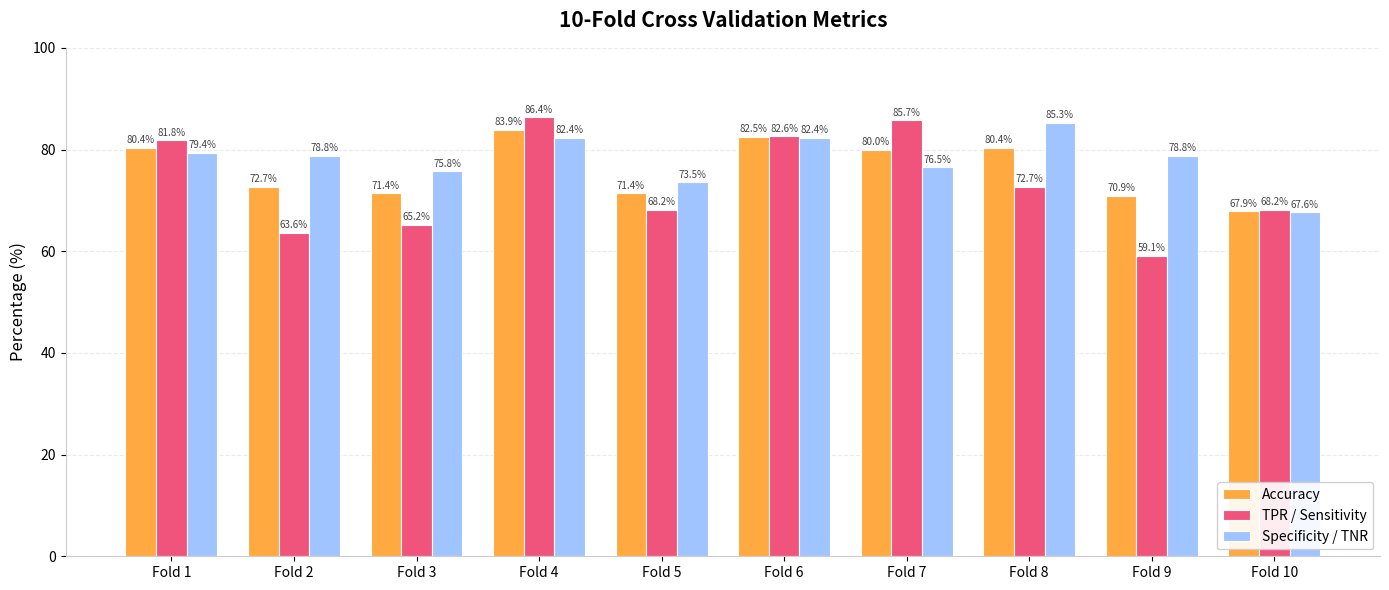

The Accuracy series shows 70.9 at Fold 9. True or false?

True